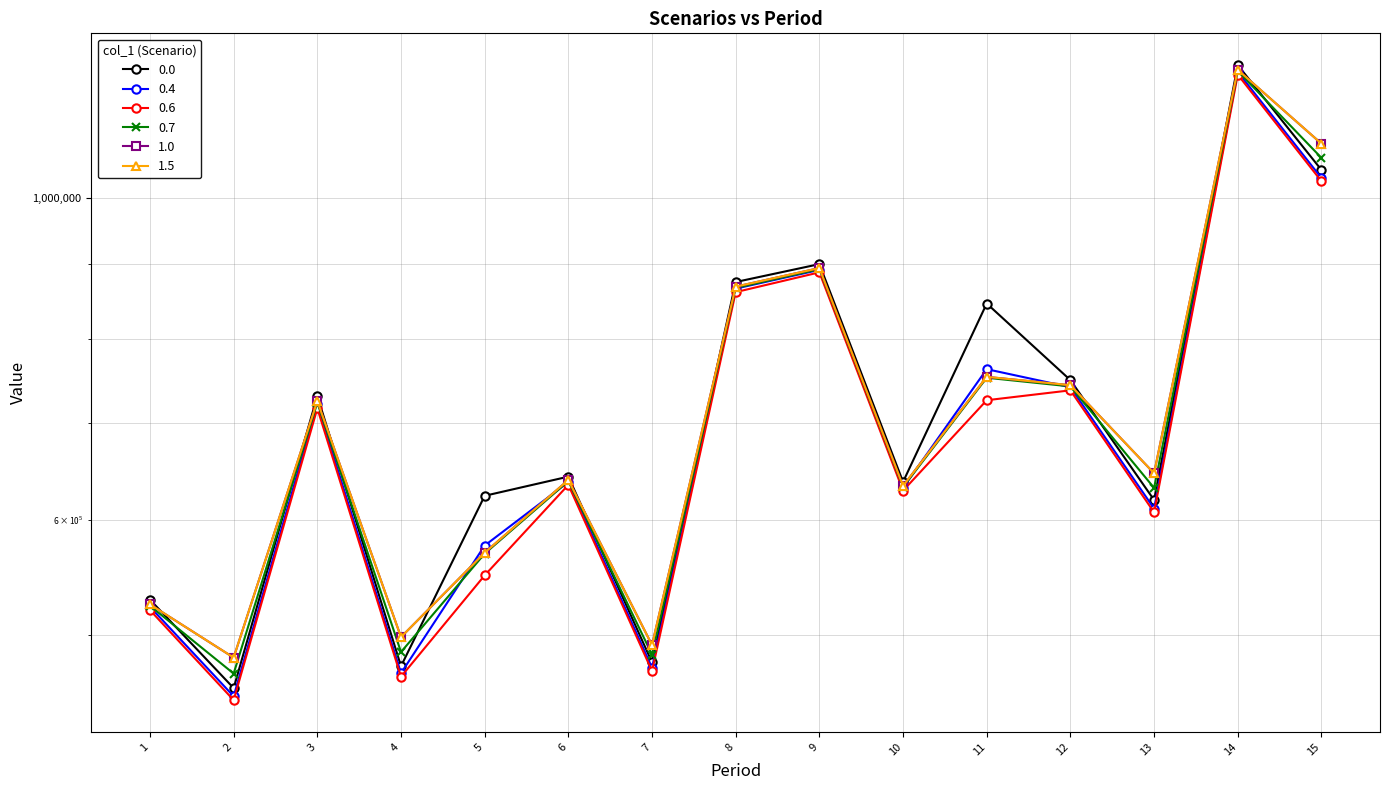

Between which two adjacent categories do 0.7 and 0.4 first intersect?

4 and 5